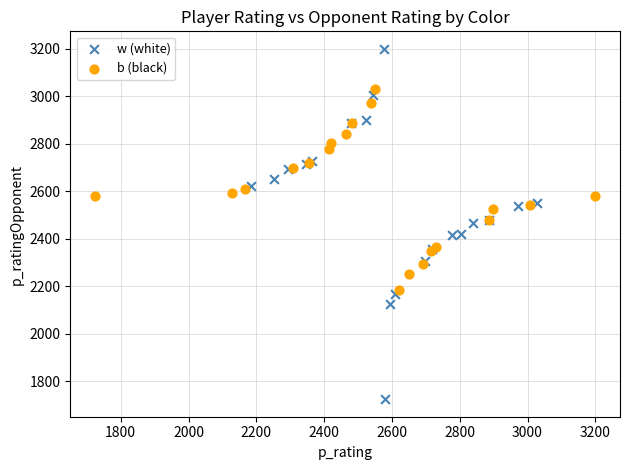

Which series contains the highest Y value?

w (white)